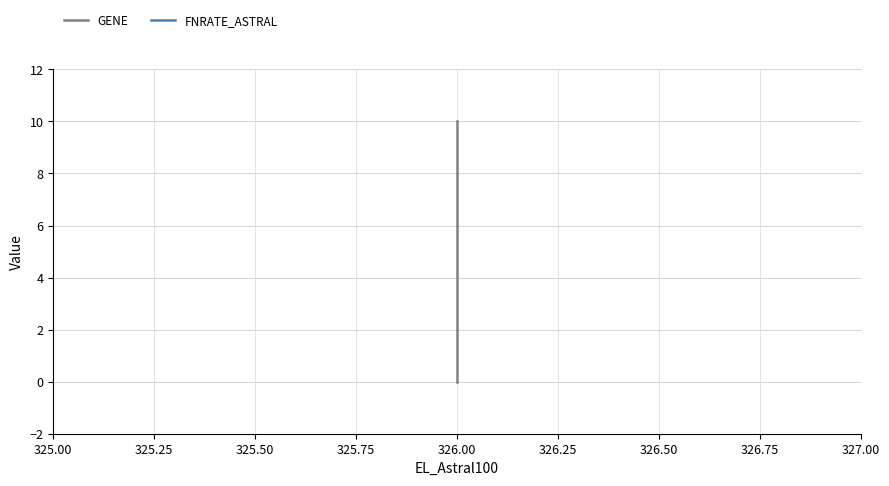

Is it true that FNRATE_ASTRAL equals 0 at 326.00?

True